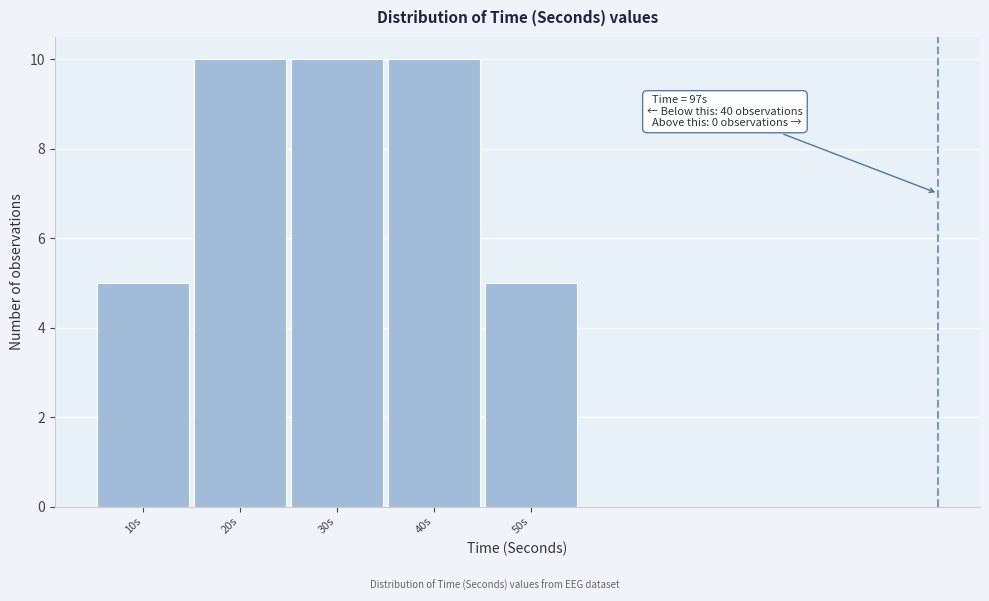

Reading left to right, list all the values displayed in this chart.

10s=5	20s=10	30s=10	40s=10	50s=5